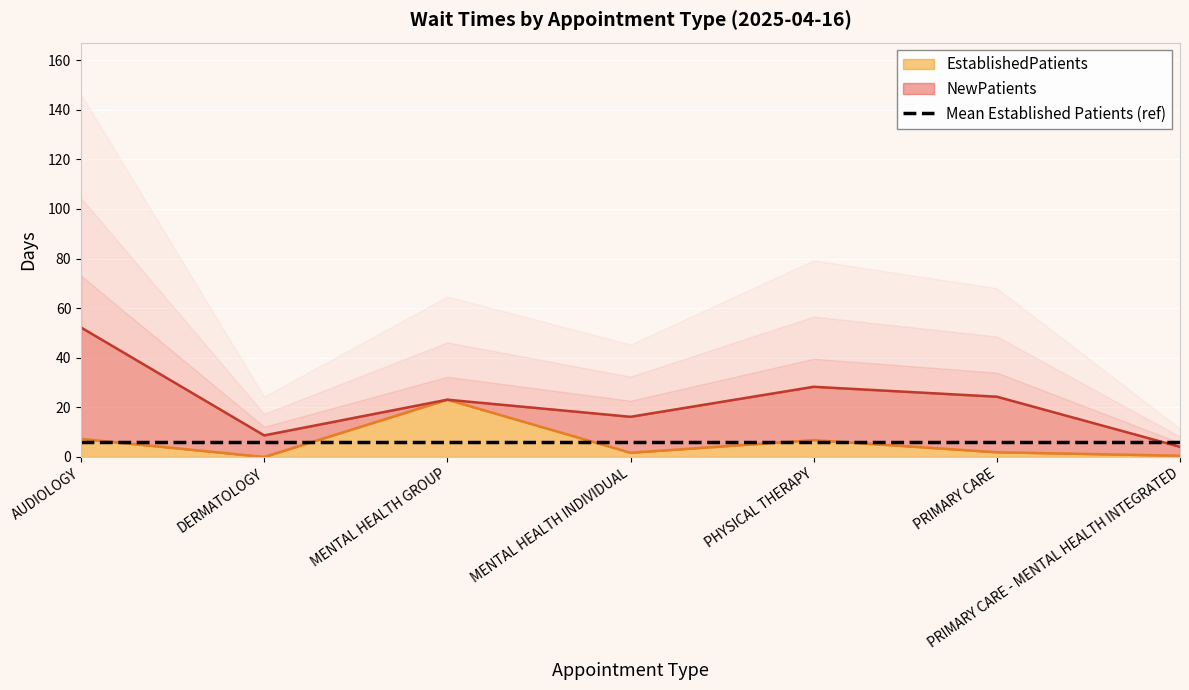

What is the maximum value shown in the chart?

23.1